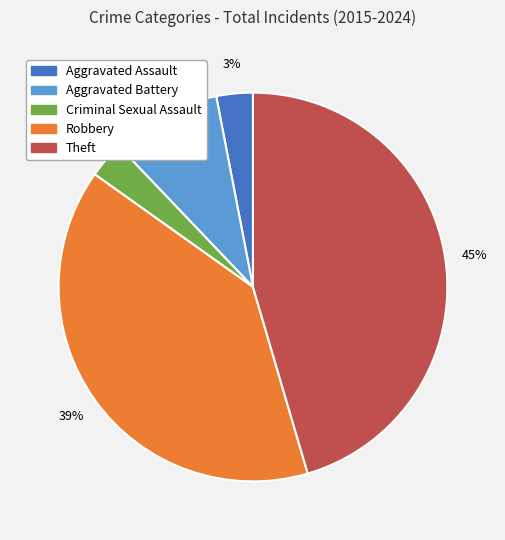

The Theft slice represents 45% of the pie. True or false?

True